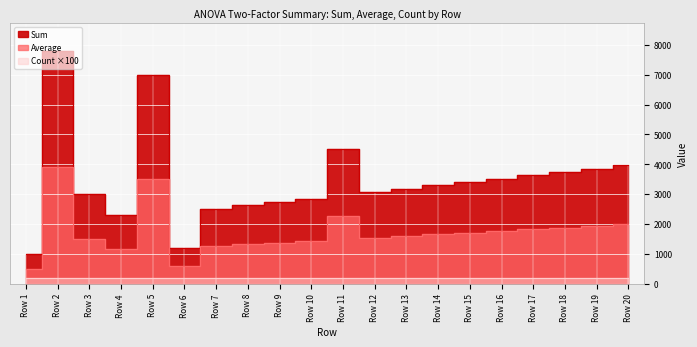

True or false: Sum and Average cross at least once.

False